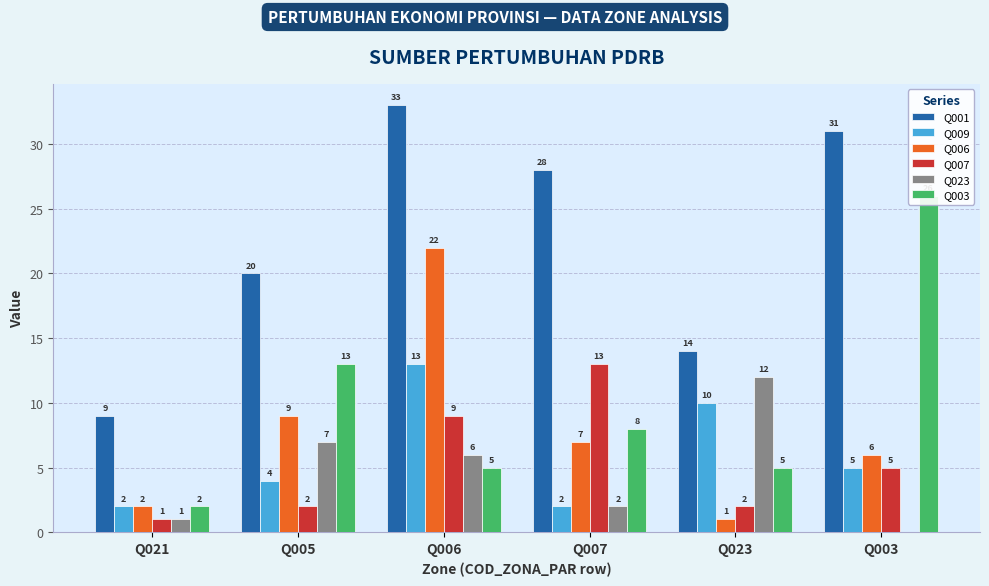

Reading left to right, extract all data points from this chart.

Q001: 9	20	33	28	14	31
Q009: 2	4	13	2	10	5
Q006: 2	9	22	7	1	6
Q007: 1	2	9	13	2	5
Q023: 1	7	6	2	12	0
Q003: 2	13	5	8	5	26